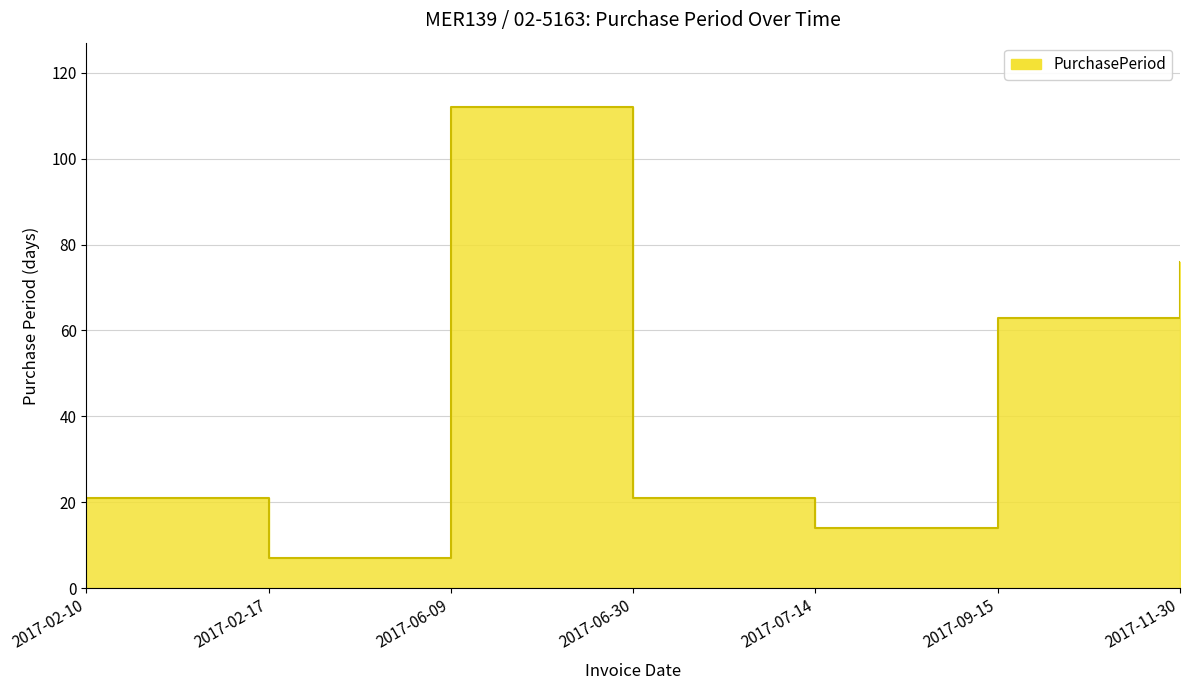

How many data points does each series have?

7